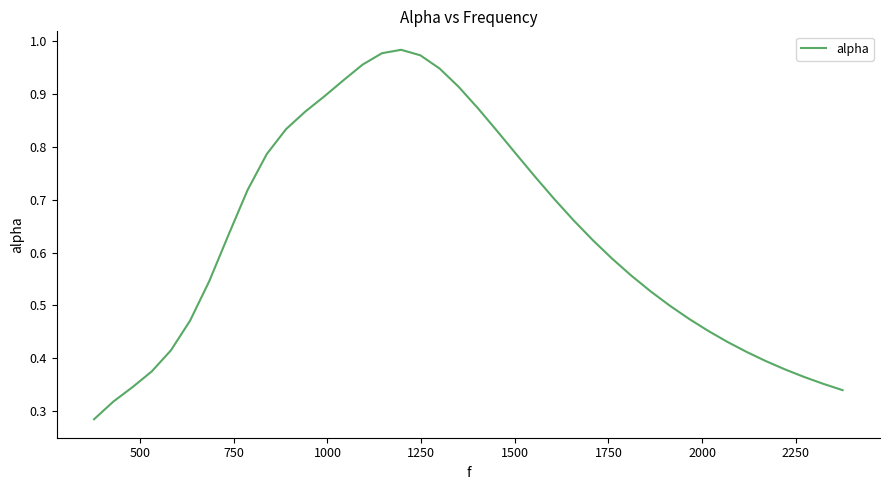

True or false: the data has more than 1 interior local peaks.

False